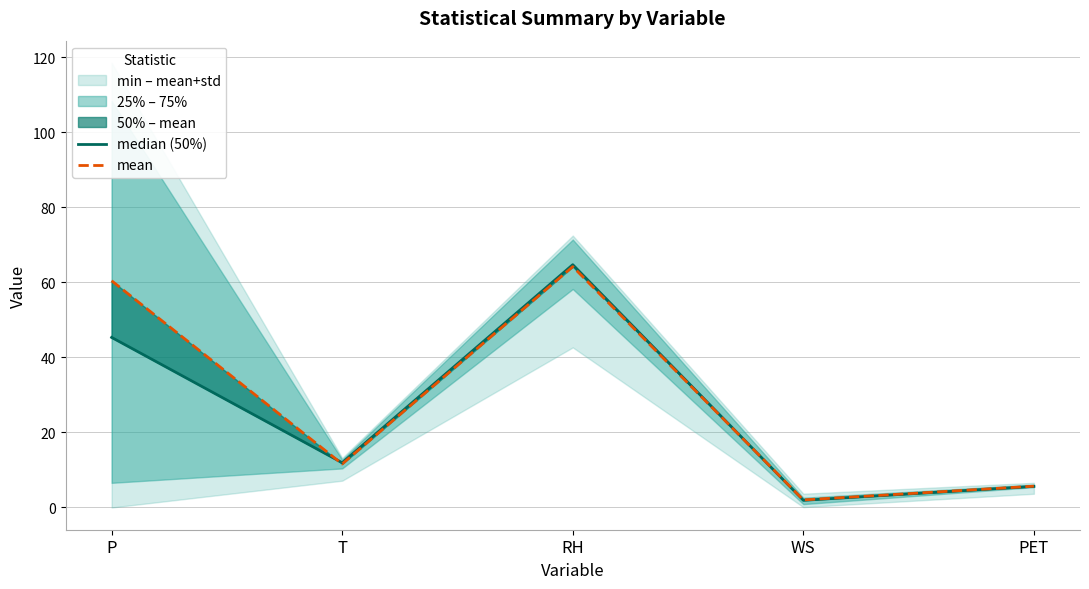

Reading left to right, list all the values displayed in this chart.

median (50%): P=45.3	T=11.9	RH=64.7	WS=1.9	PET=5.6
mean: P=60.4	T=11.6	RH=64.2	WS=2.0	PET=5.7